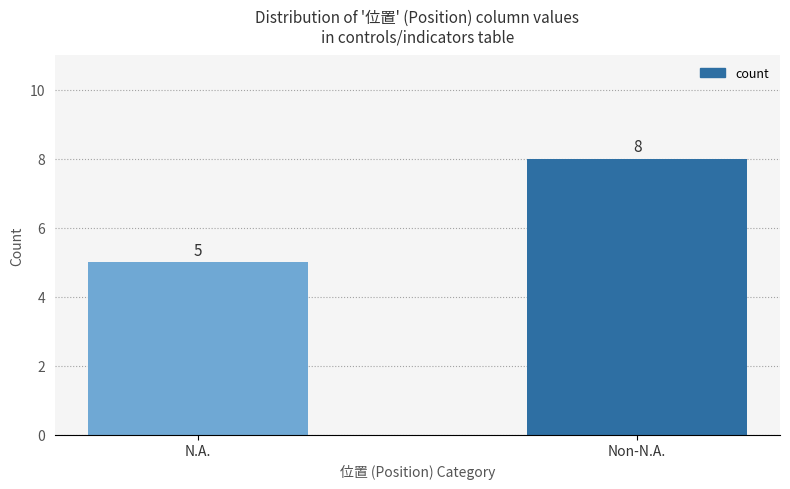

Are the bars horizontal?

No